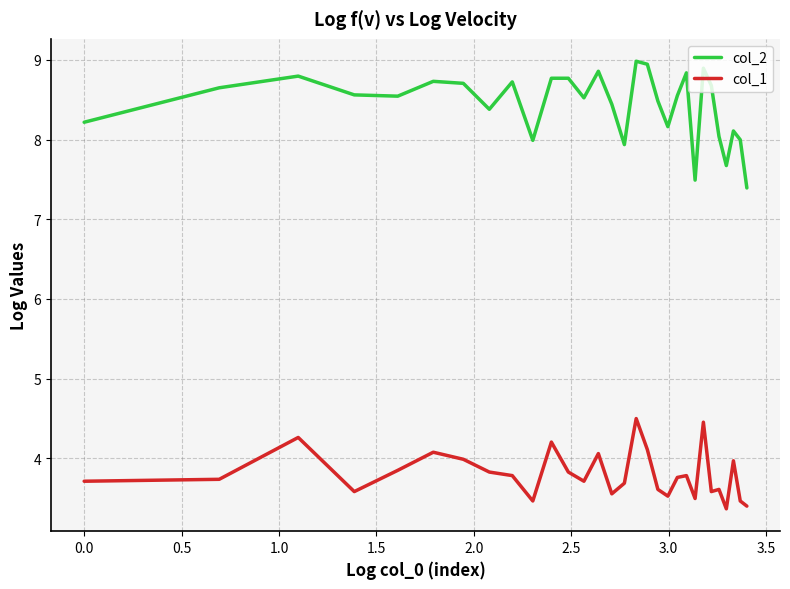

What is the minimum value for col_1?

3.4